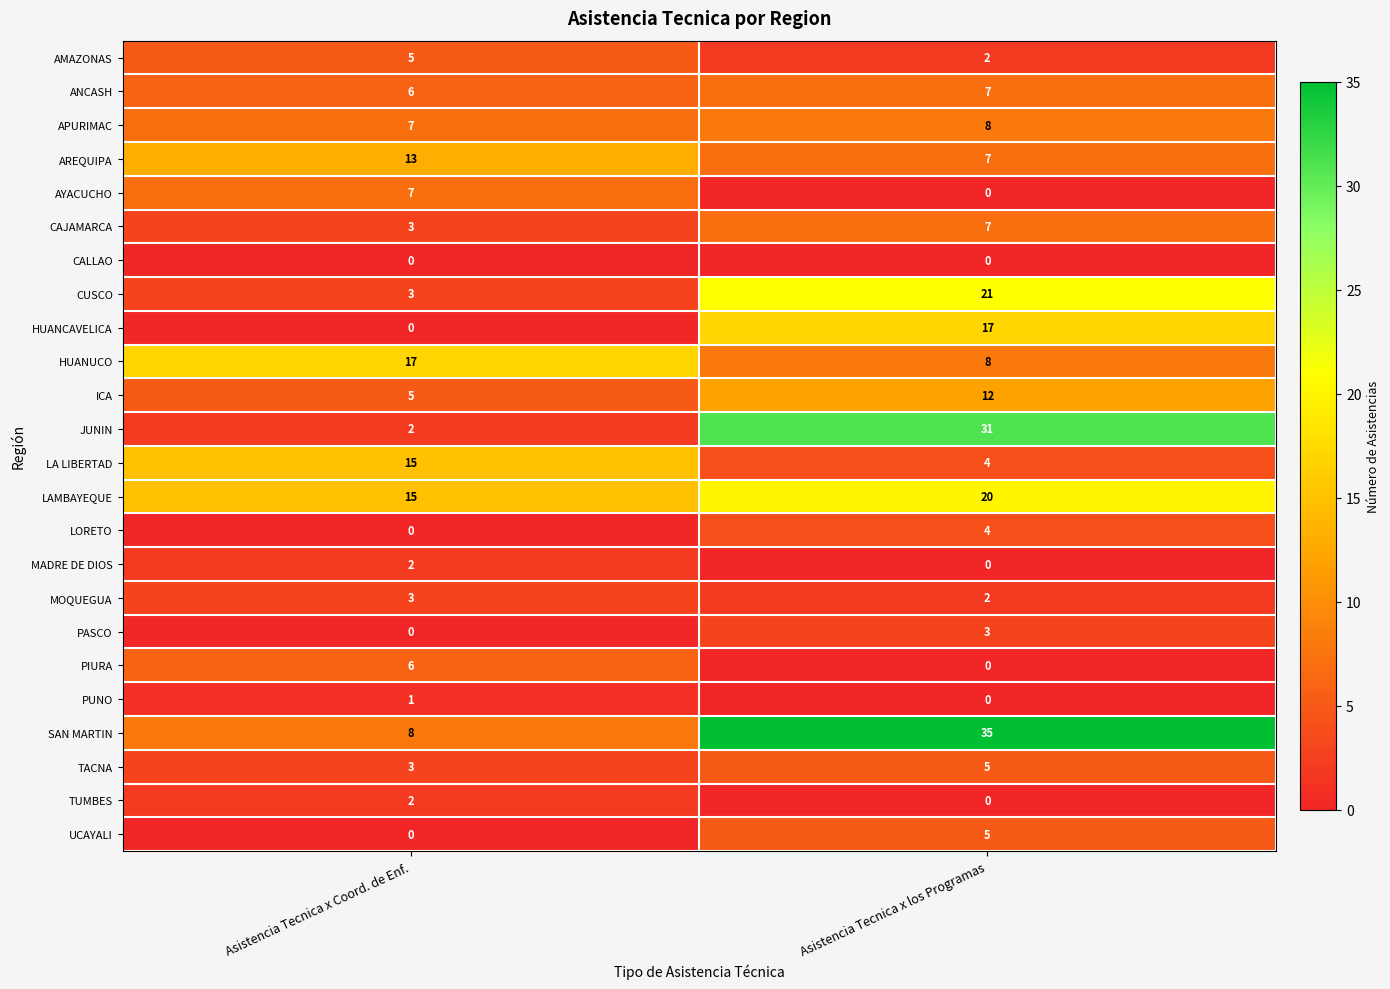

What is the difference between the highest and lowest values at Asistencia Tecnica x Coord. de Enf.?

17